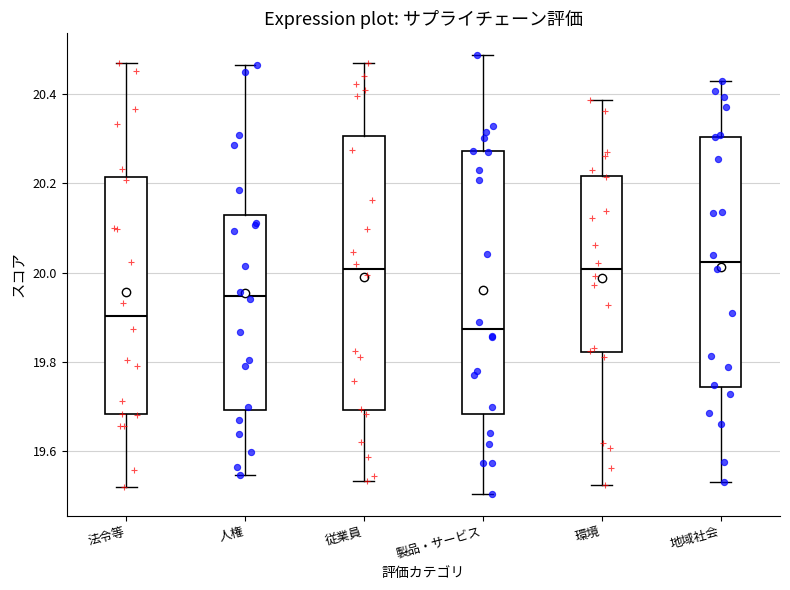

Reading left to right, read every box against the y-axis: the position of its median line, the range the box covers, and the ends of its whiskers. The values are not printed on the chart, so give them approximately, as read against the axis.

法令等: median 19.90, box 19.68 to 20.22, whiskers 19.52 to 20.46
人権: median 19.94, box 19.70 to 20.12, whiskers 19.54 to 20.46
従業員: median 20.00, box 19.70 to 20.30, whiskers 19.54 to 20.46
製品・サービス: median 19.88, box 19.68 to 20.28, whiskers 19.50 to 20.48
環境: median 20.00, box 19.82 to 20.22, whiskers 19.52 to 20.38
地域社会: median 20.02, box 19.74 to 20.30, whiskers 19.54 to 20.42